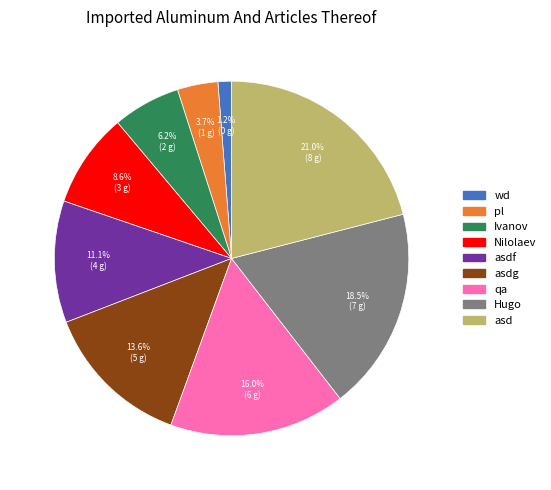

What percentage is the asdg slice, to the nearest percent?

14%